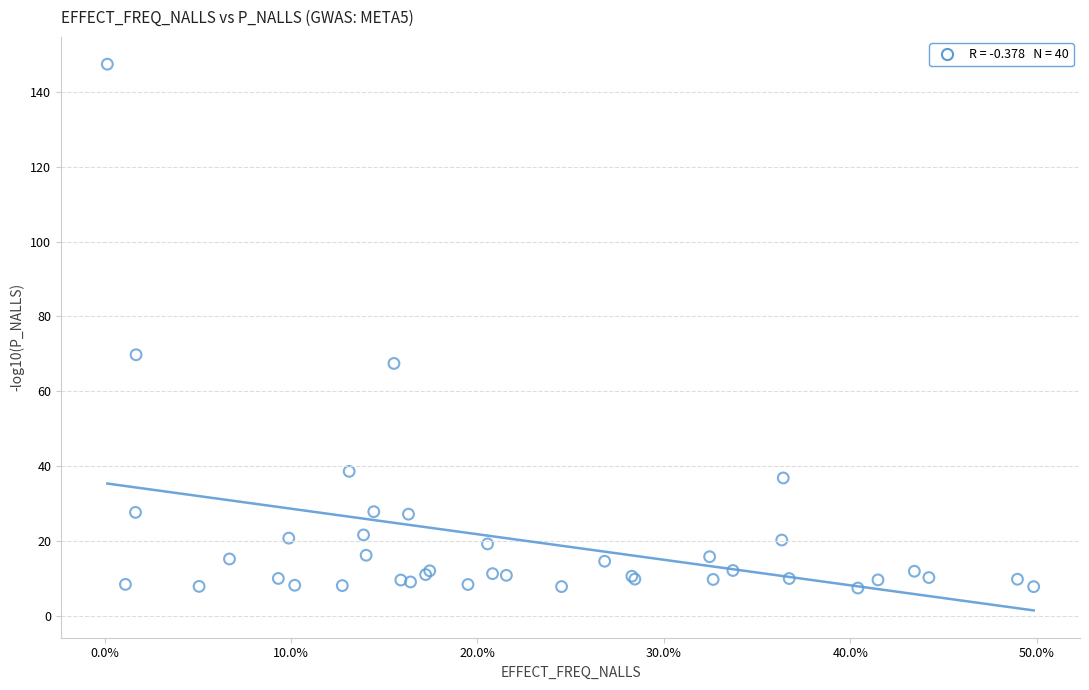

What Y value in the scatter plot is closest to 77?

69.8